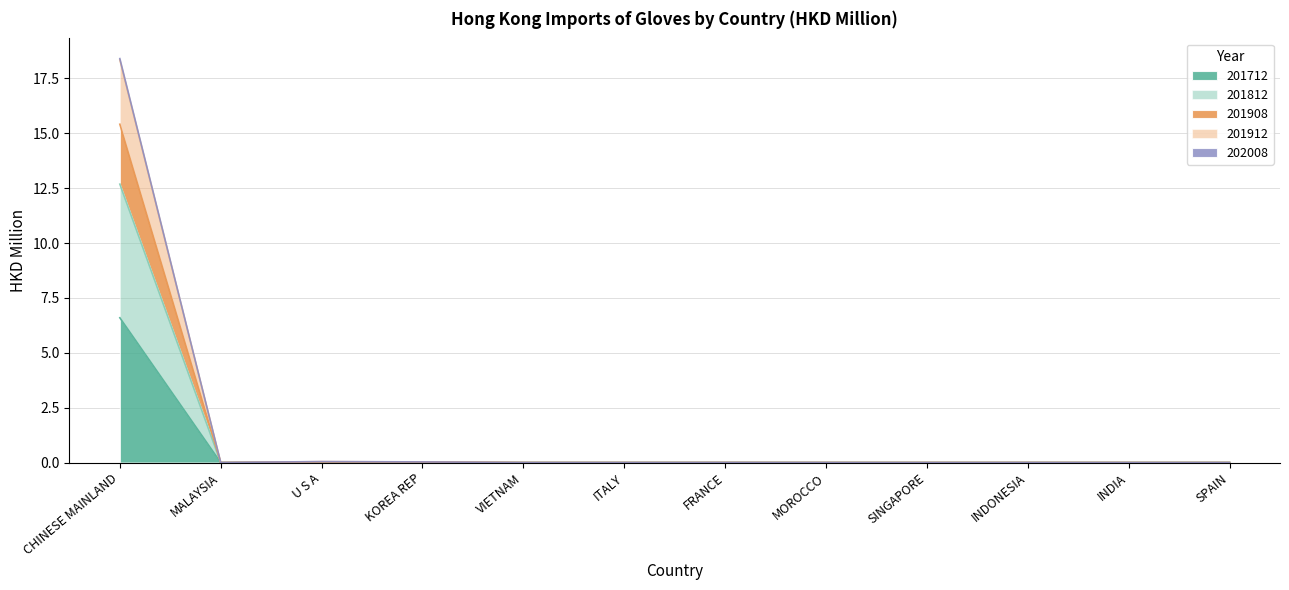

In 202008, how many points are higher than both neighbors (excluding endpoints)?

3